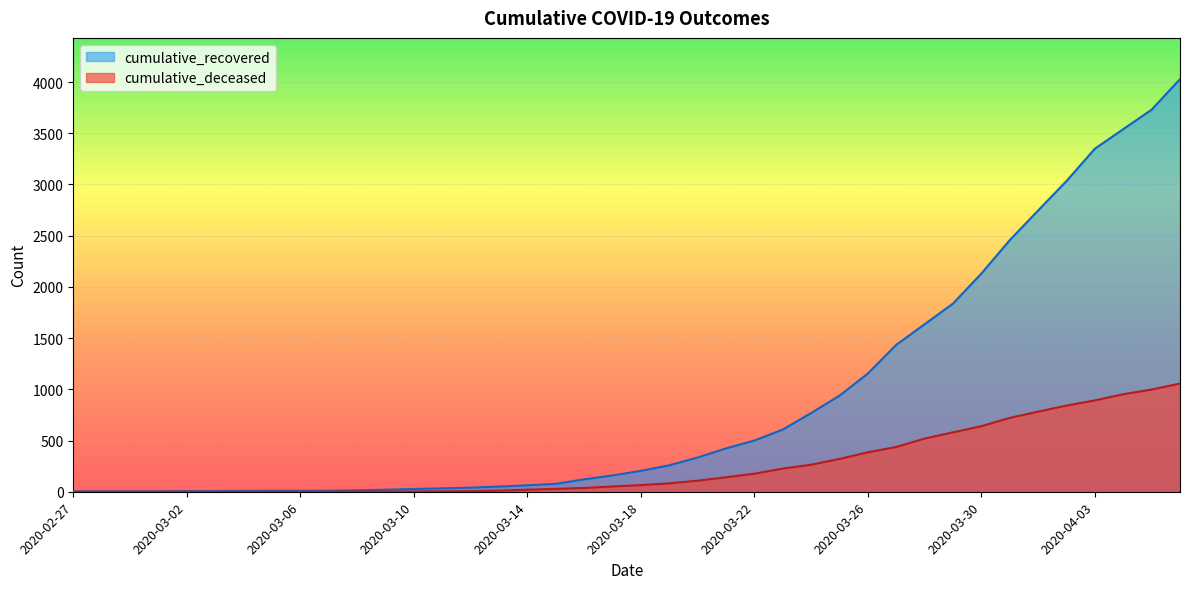

What is the difference between the cumulative_recovered values at 2020-03-04 and 2020-03-09?

12